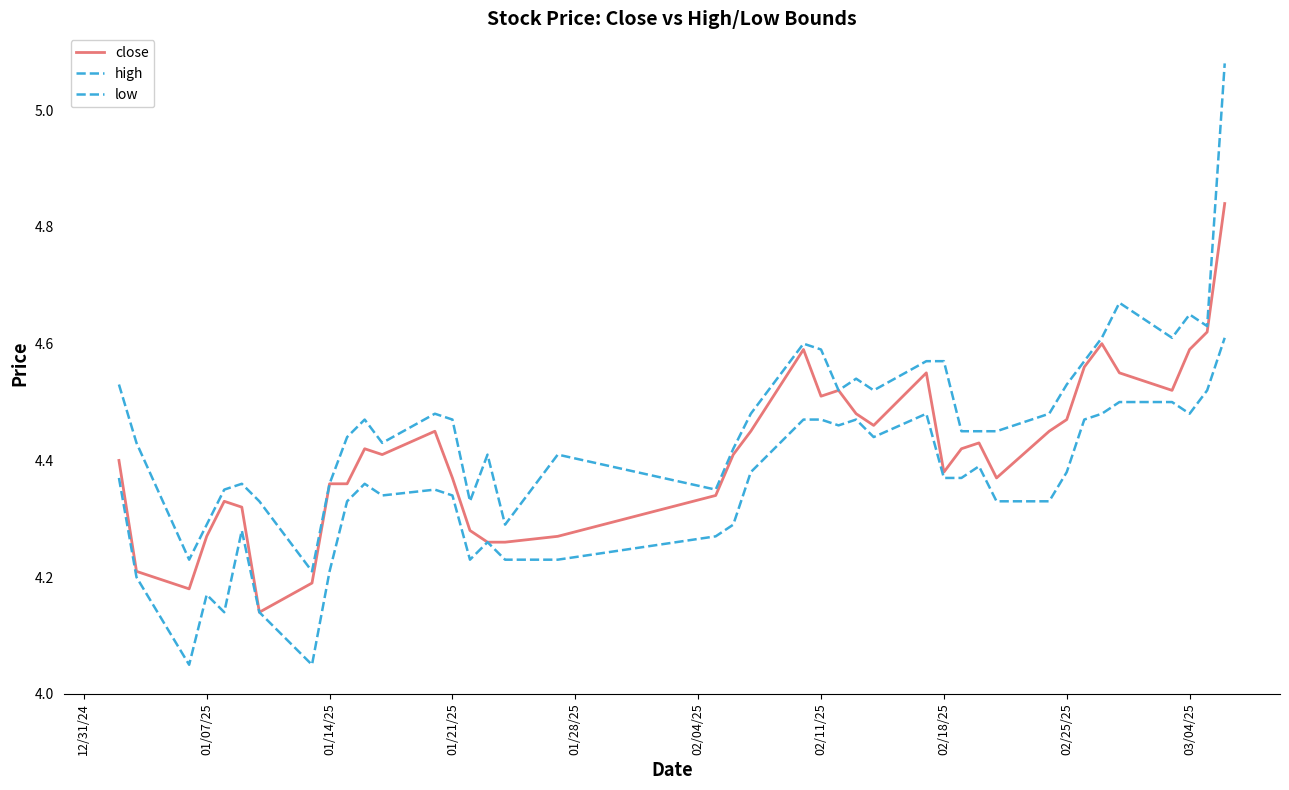

Does the chart have visible grid lines?

No